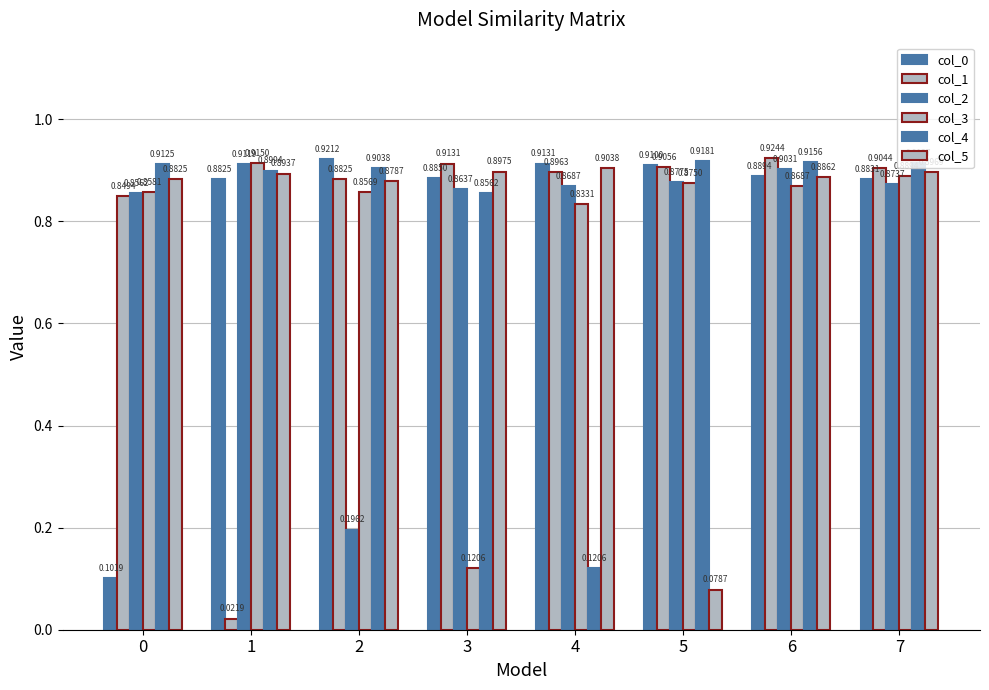

Is it true that col_3 equals 1.1 at 4?

False